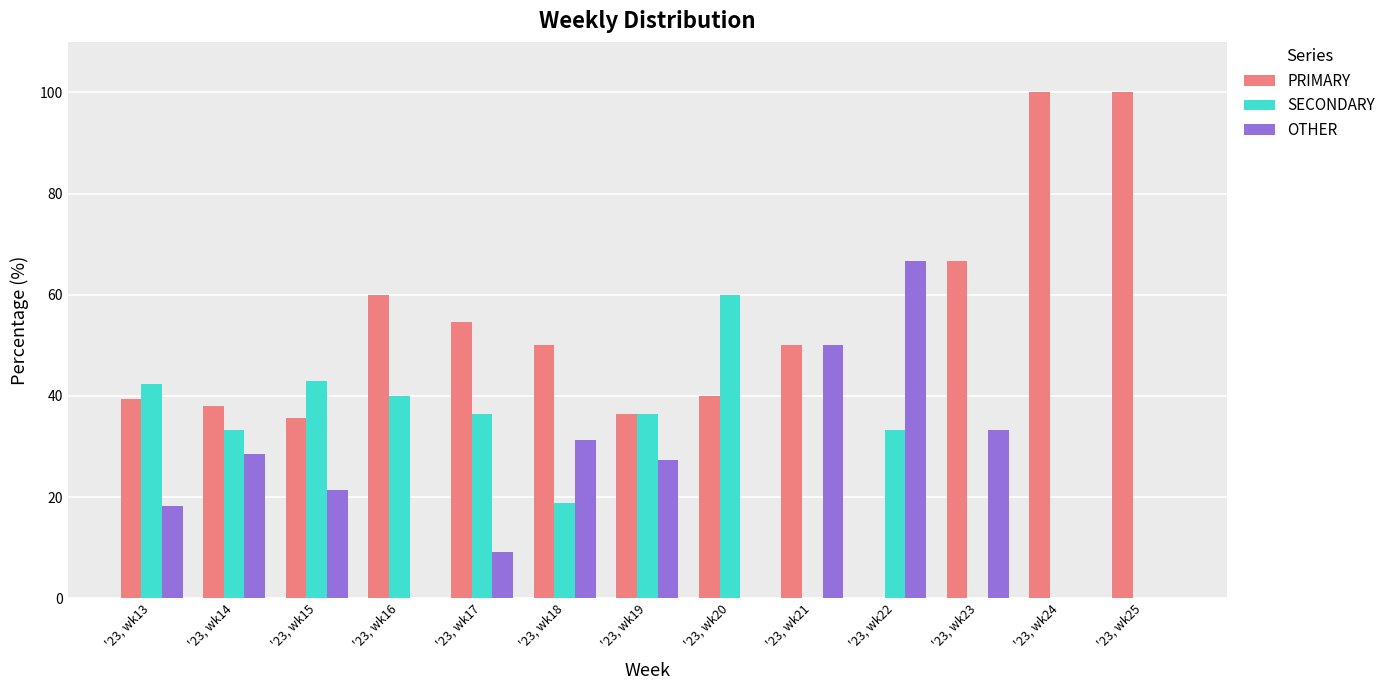

What is the maximum value for SECONDARY?

60.0